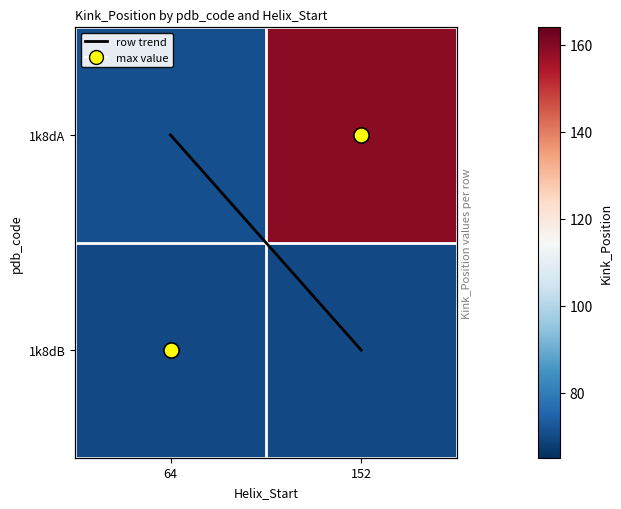

The value of 1k8dA at 64 is 71. True or false?

True